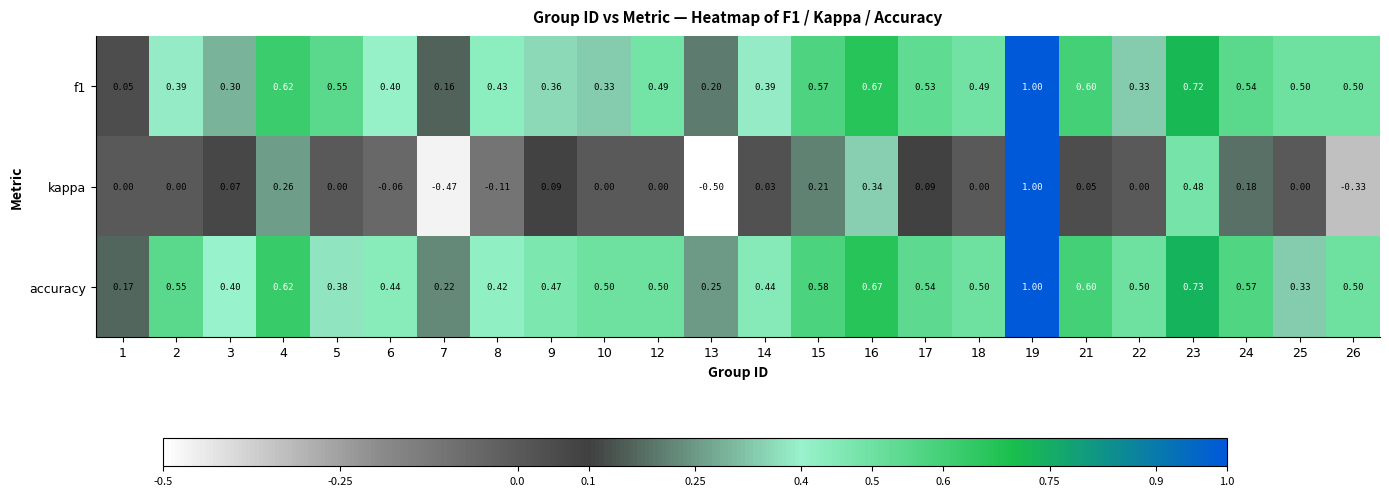

Is the value of kappa at 7 greater than the value of accuracy at 6?

No